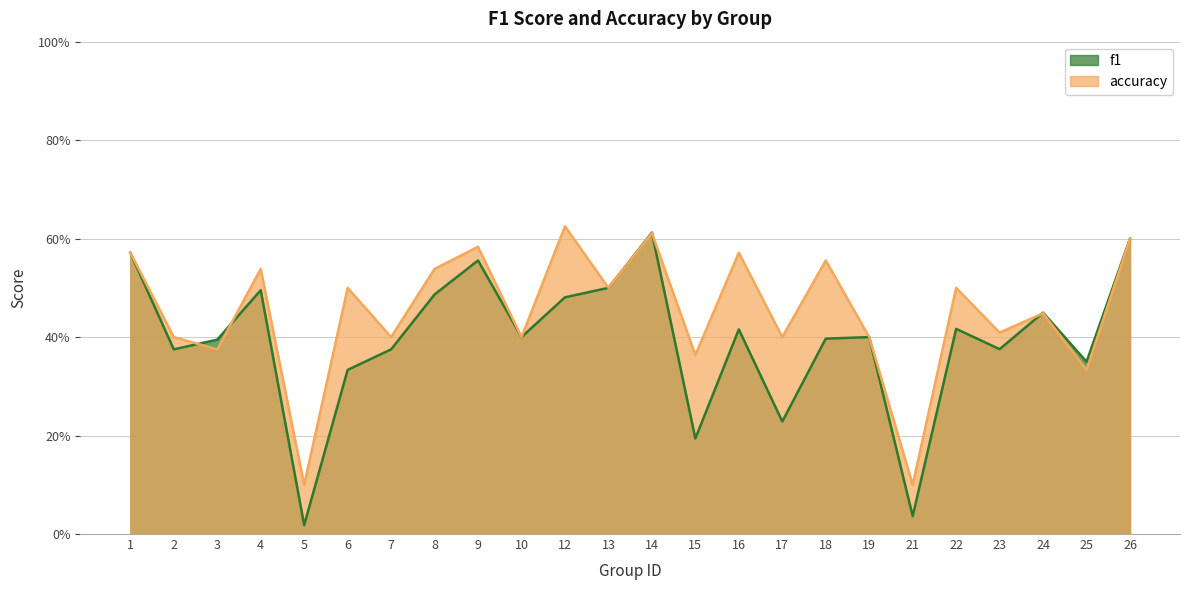

What is the total value across all series at 7?

0.8